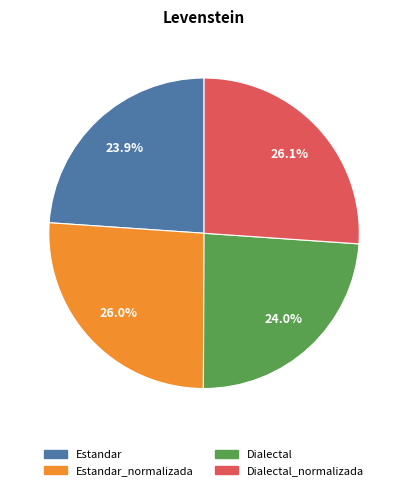

Does any single category account for the majority?

No